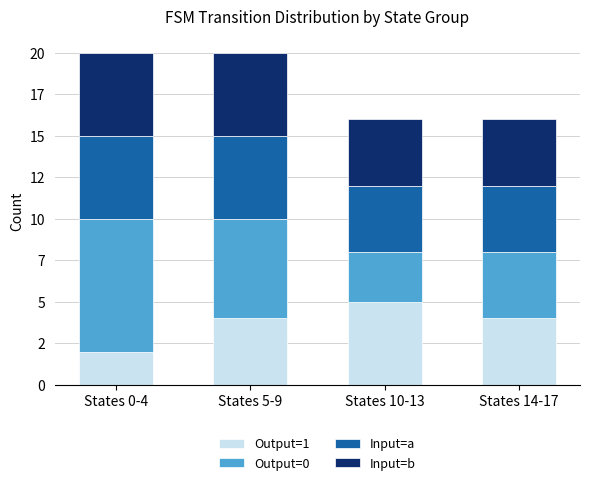

Are the bars horizontal?

No